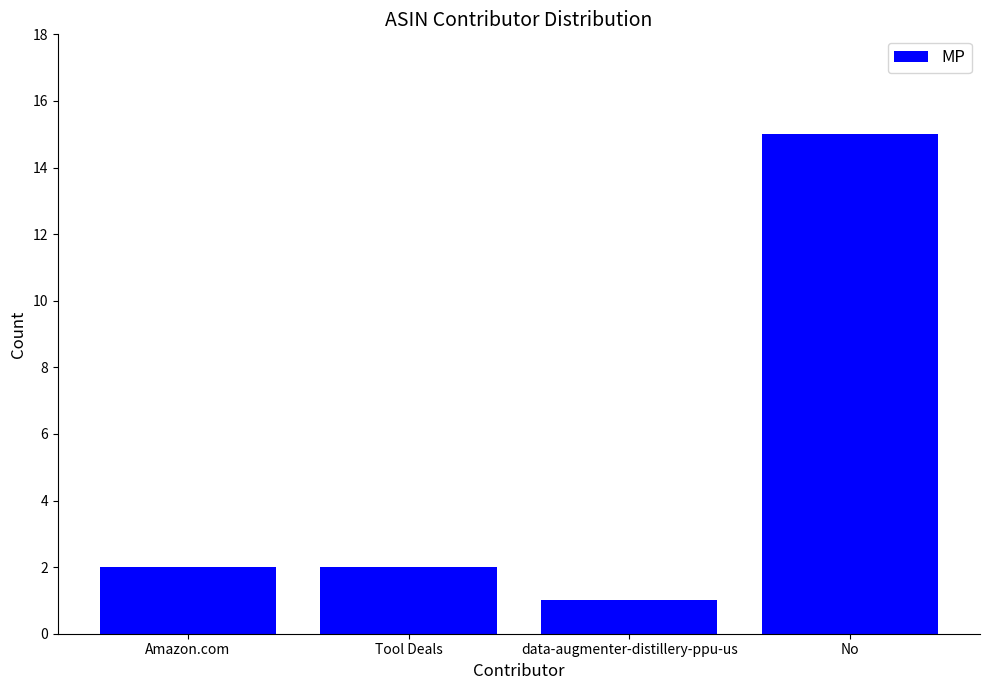

The chart shows a value of 2 at Amazon.com. True or false?

True